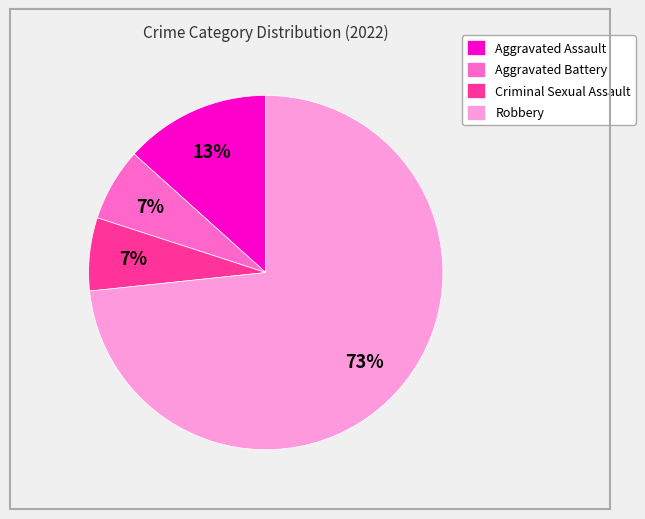

Does Robbery account for over 50% of the chart?

Yes